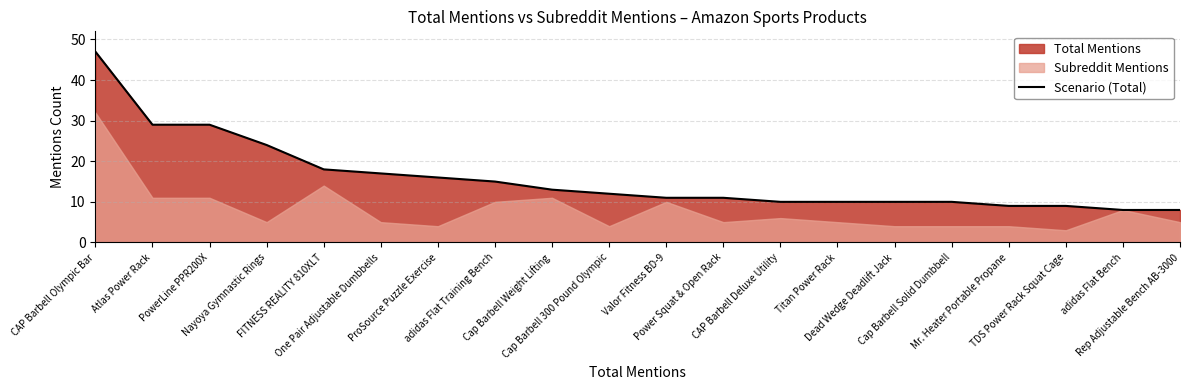

What is the label of the 16th point from the left?

Cap Barbell Solid Dumbbell